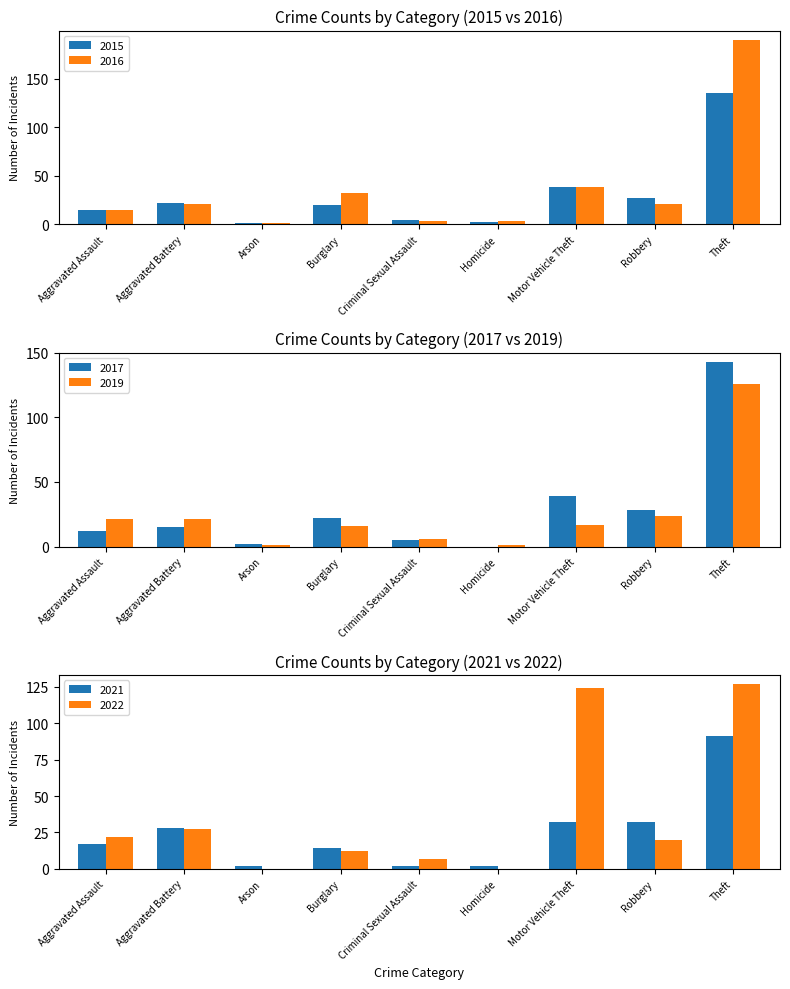

Is the value of 2015 at Arson greater than the value of 2016 at Arson?

No